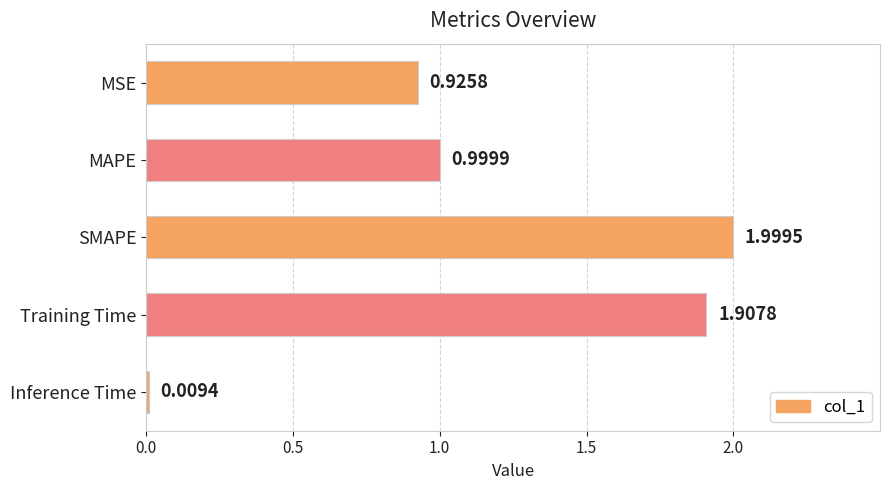

What is the change in value from MSE to SMAPE?

+1.1